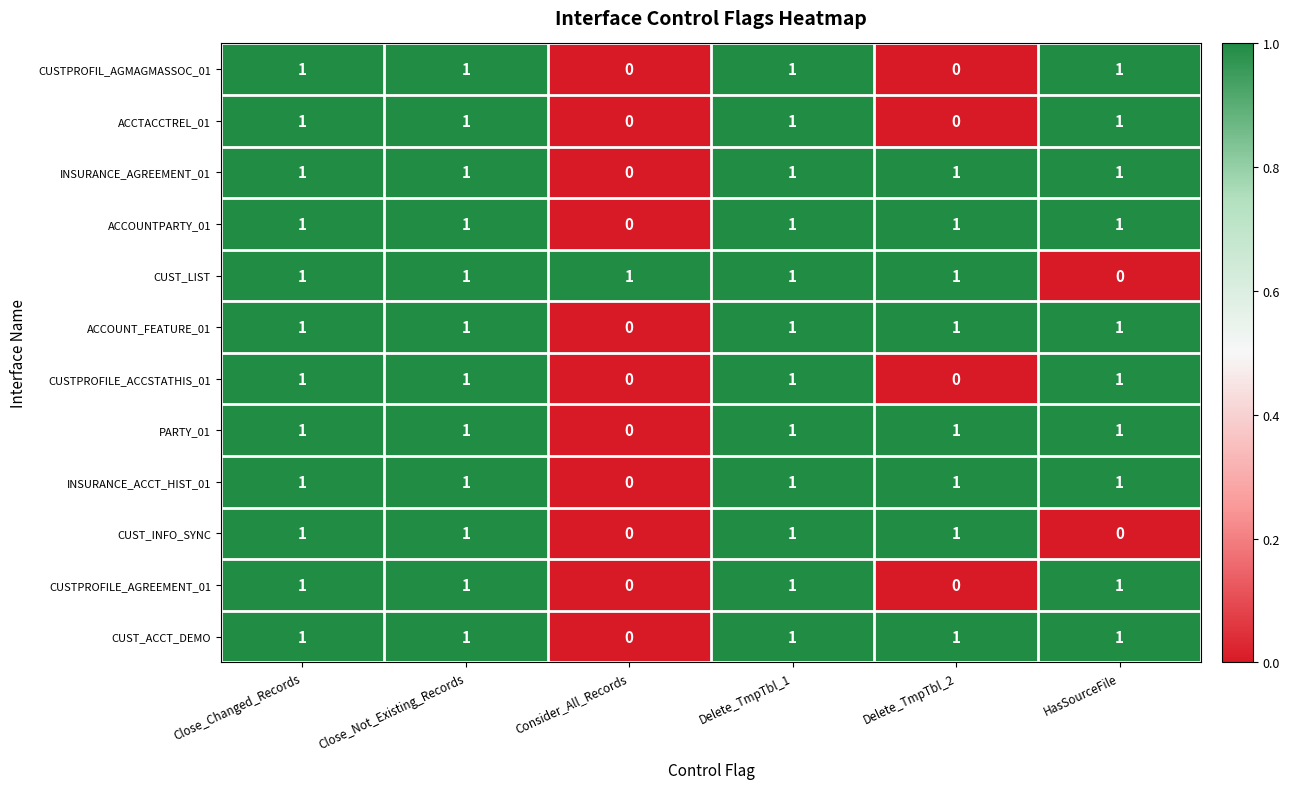

At how many categories does at least one series exceed 0?

6